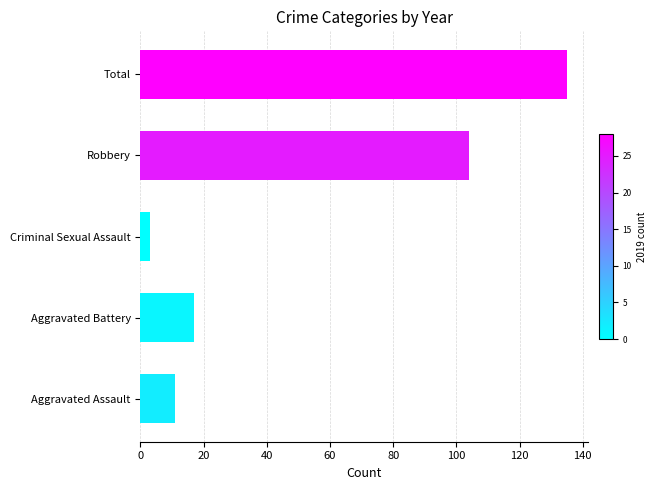

What is the greatest value displayed?

135